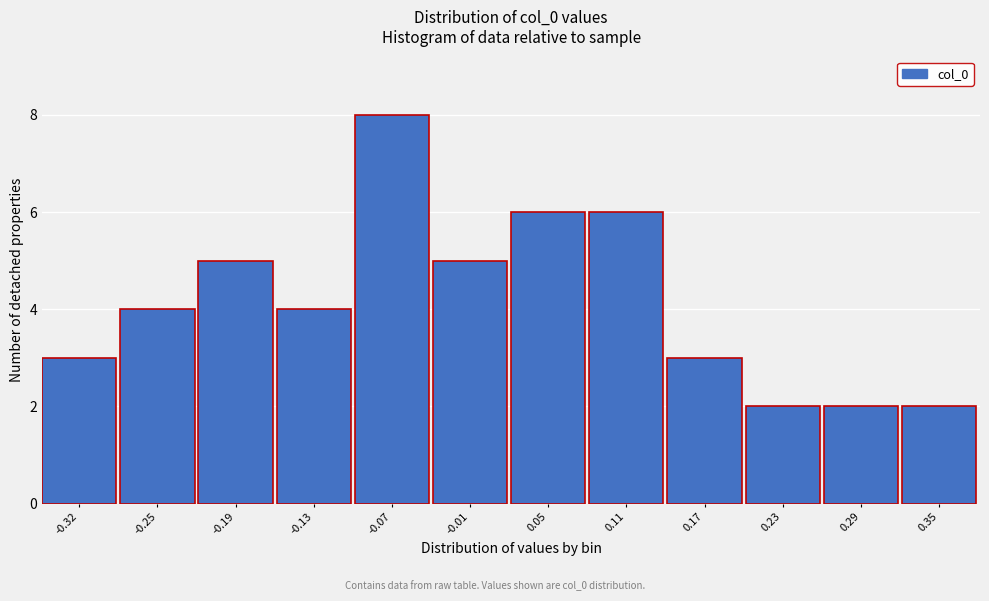

Reading left to right, list all the values displayed in this chart.

3	4	5	4	8	5	6	6	3	2	2	2